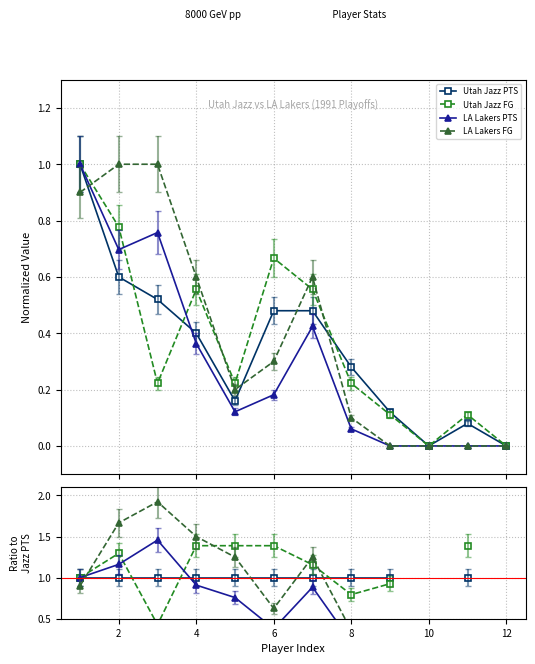

Which series has the widest spread of values?

LA Lakers FG